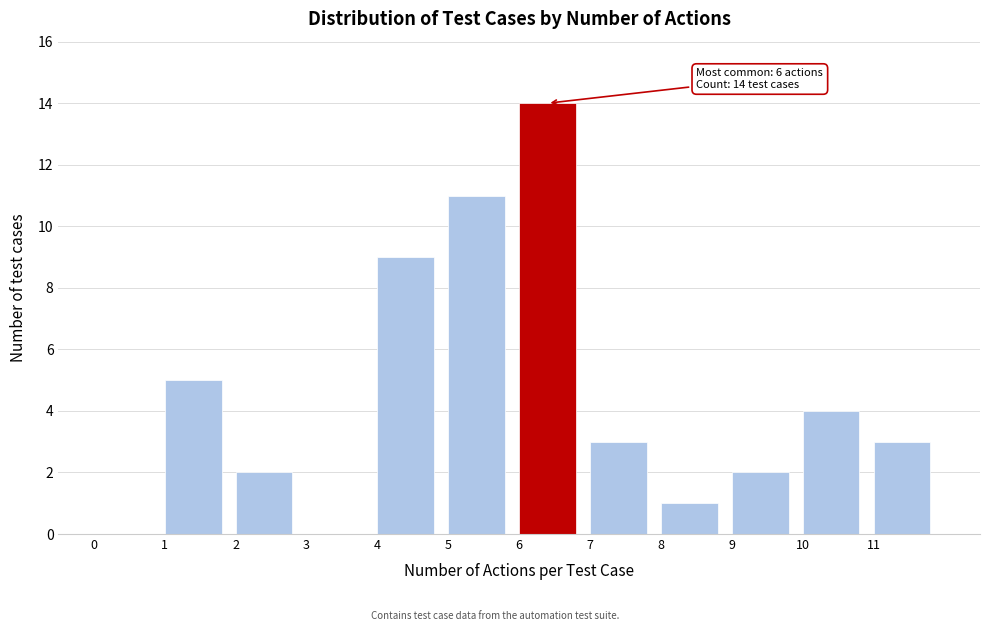

Which range on the x-axis has the tallest bar?

6 to 7